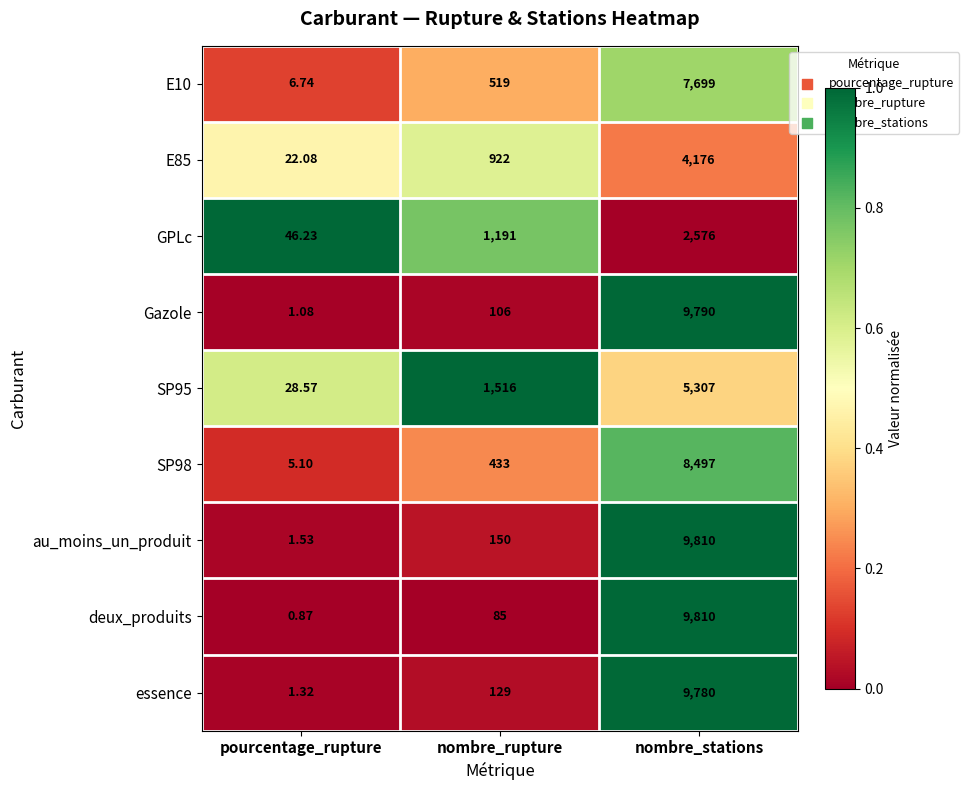

At which category is the sum across all series the highest?

nombre_stations